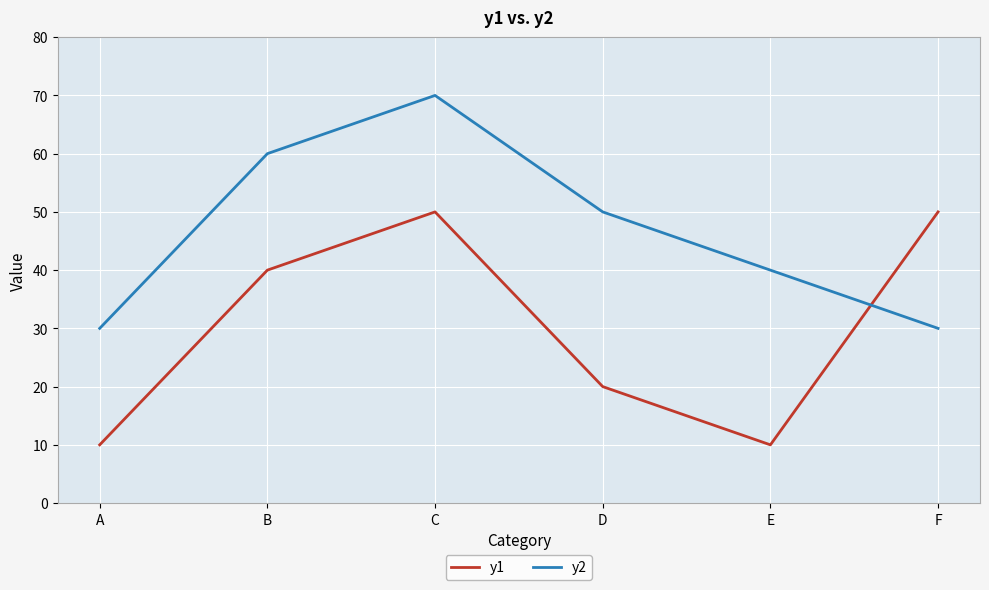

Reading left to right, list all the values displayed in this chart.

y1: 10	40	50	20	10	50
y2: 30	60	70	50	40	30